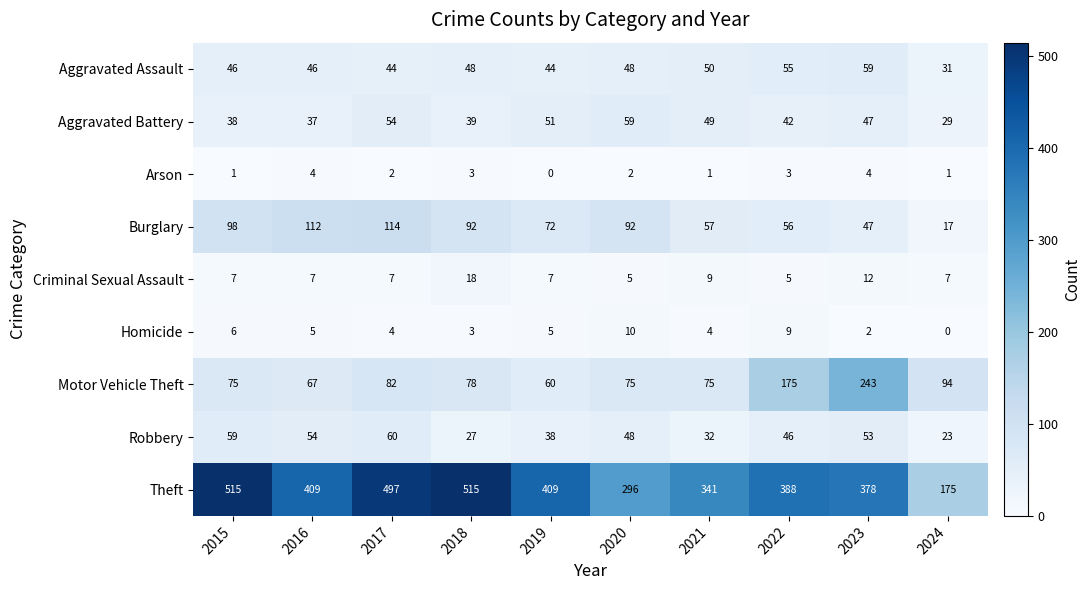

Rank the series at 2015 from lowest to highest value.

Arson, Homicide, Criminal Sexual Assault, Aggravated Battery, Aggravated Assault, Robbery, Motor Vehicle Theft, Burglary, Theft